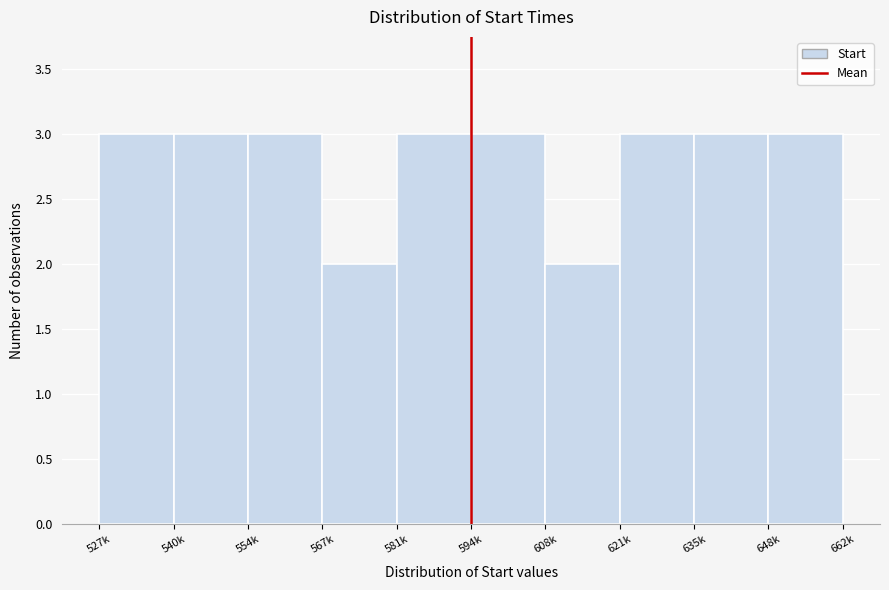

Reading left to right, what are all the values shown in this chart?

527k=3	540k=3	554k=3	567k=2	581k=3	594k=3	608k=2	621k=3	635k=3	648k=3